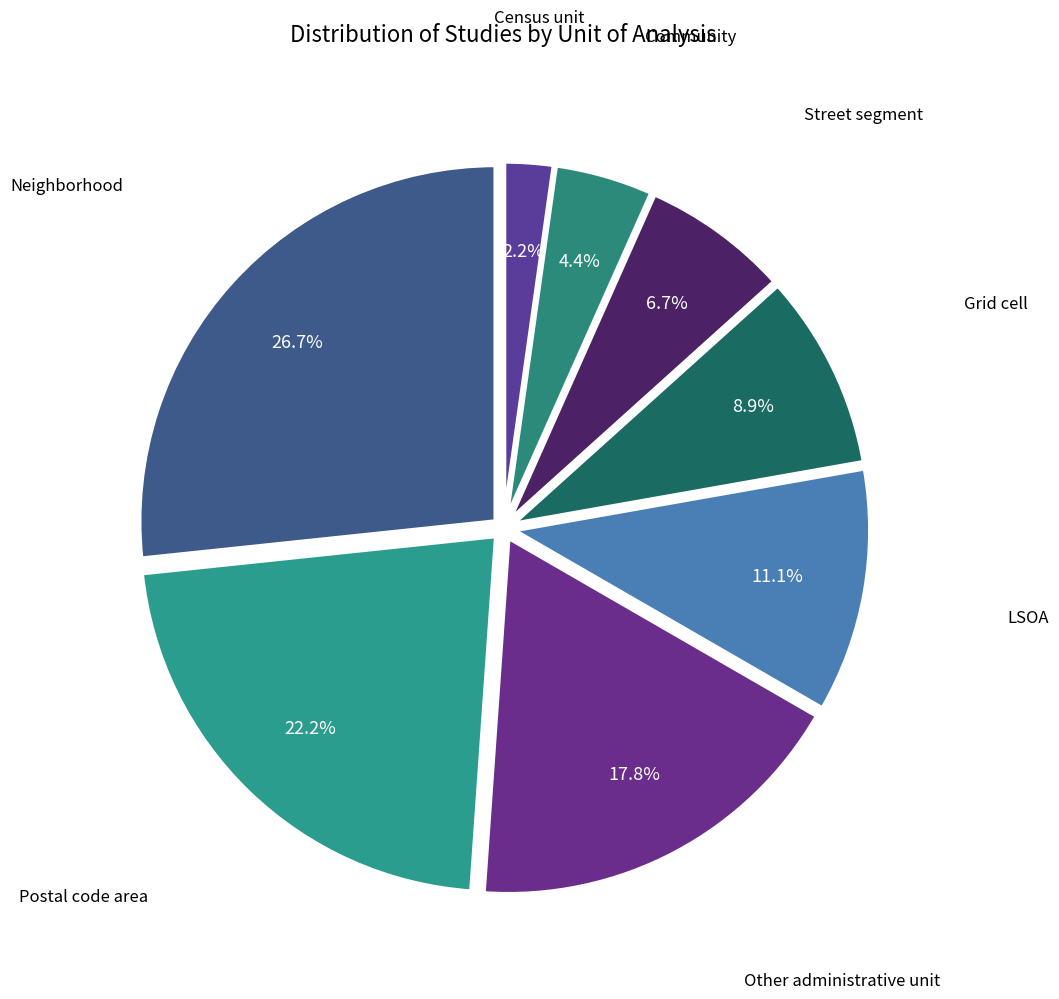

Does any single category account for the majority?

No